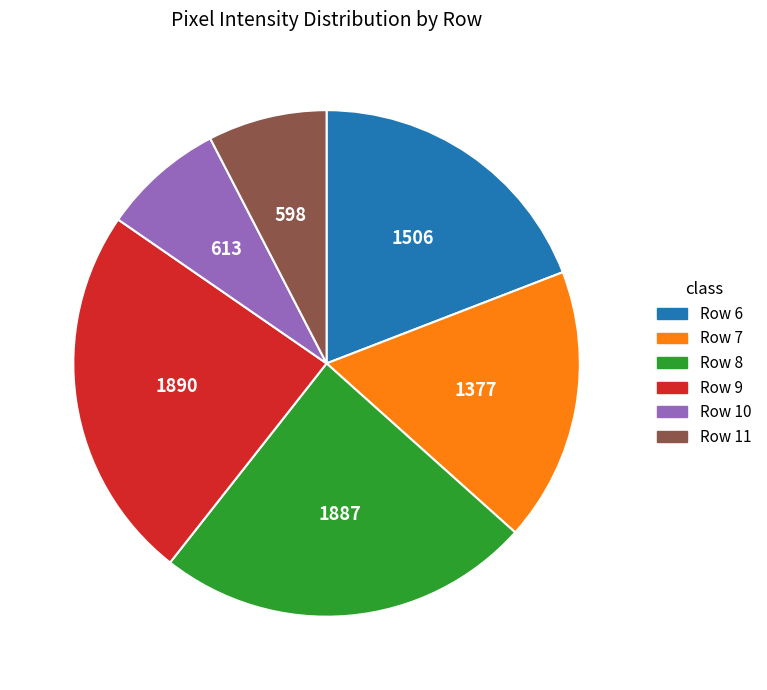

How many slices are in this pie chart?

6